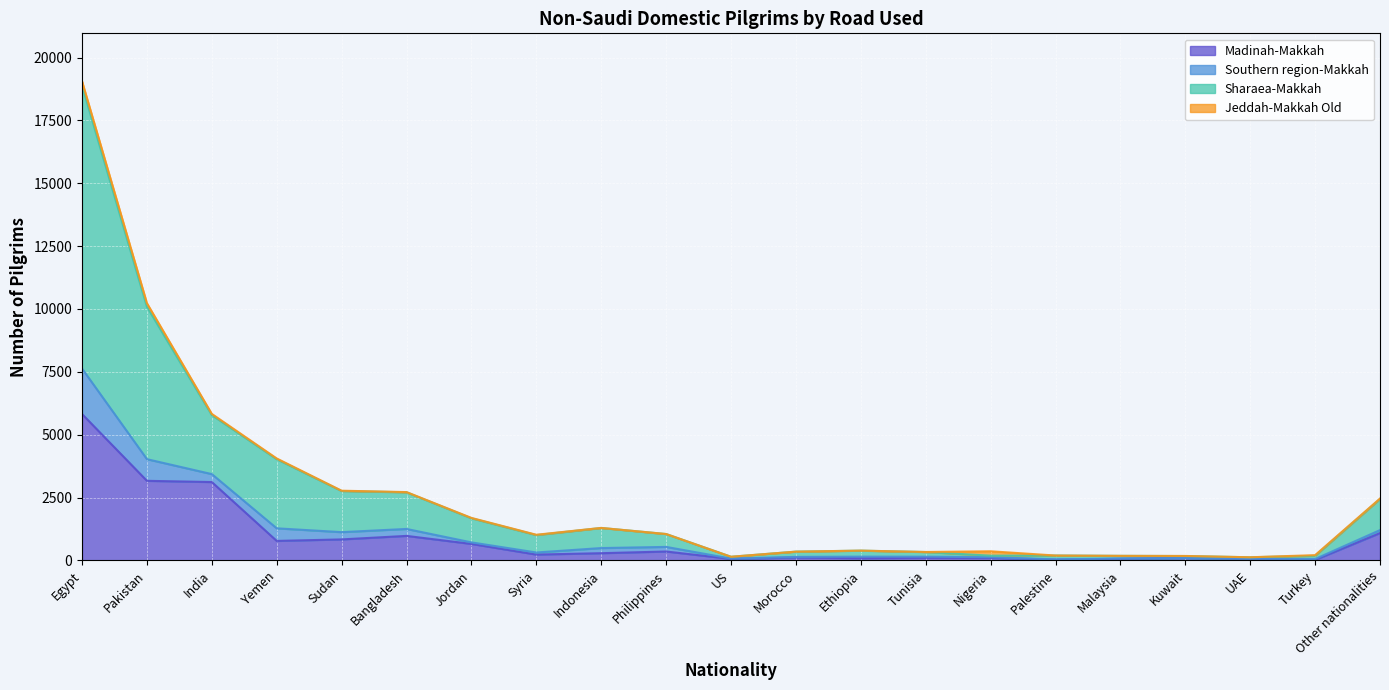

Between Malaysia and Kuwait, which series saw the biggest shift?

Madinah-Makkah